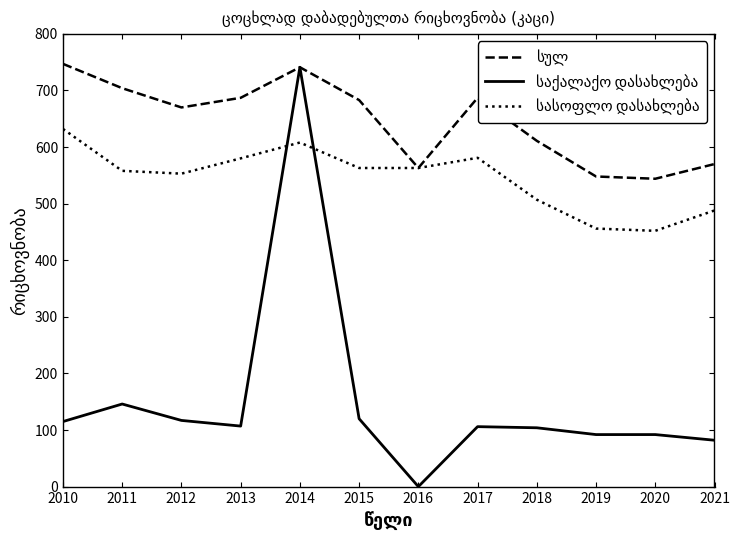

What is the greatest value displayed?

747